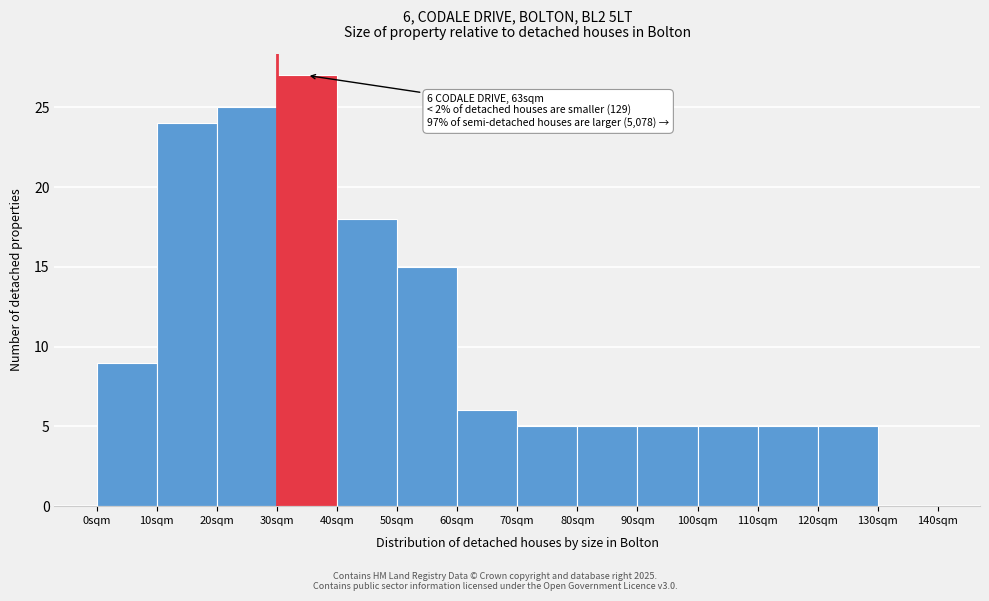

Which range on the x-axis has the tallest bar?

30 to 40